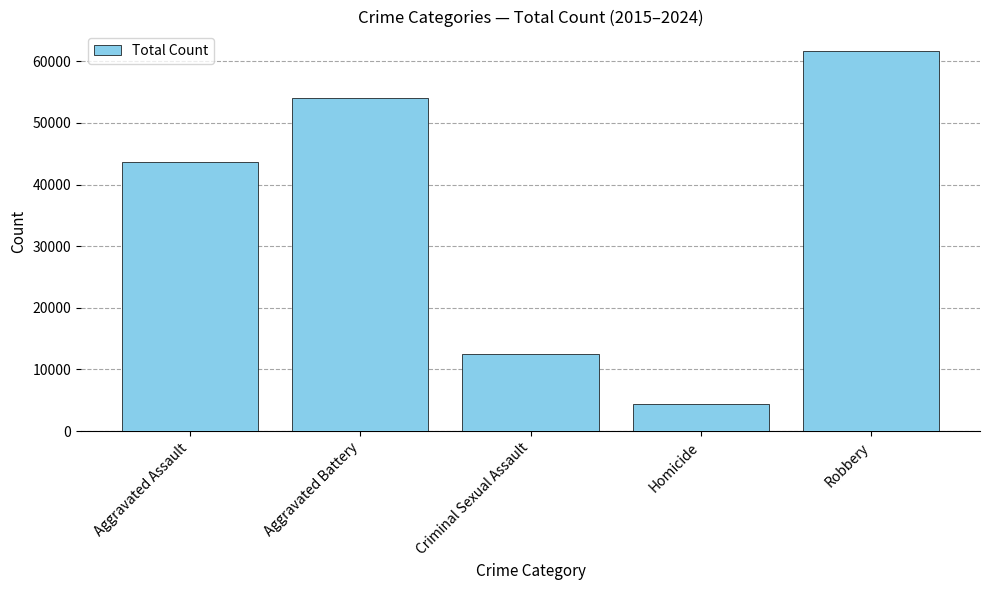

What is the label of the 3rd bar from the right?

Criminal Sexual Assault